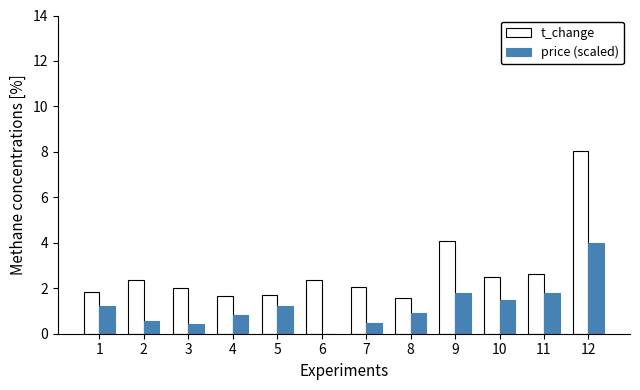

Which category has the highest value across all series?

12